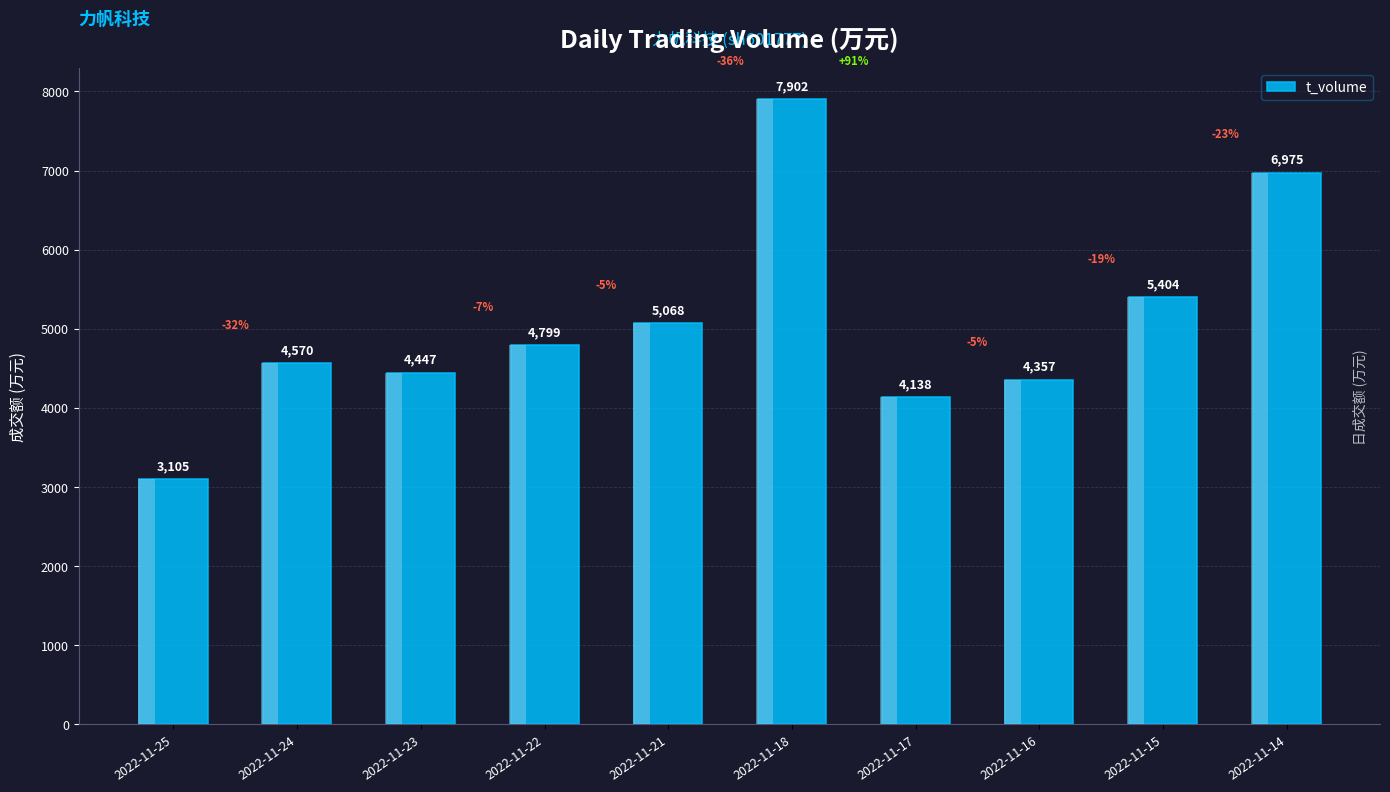

The value at 2022-11-25 is 848. True or false?

False